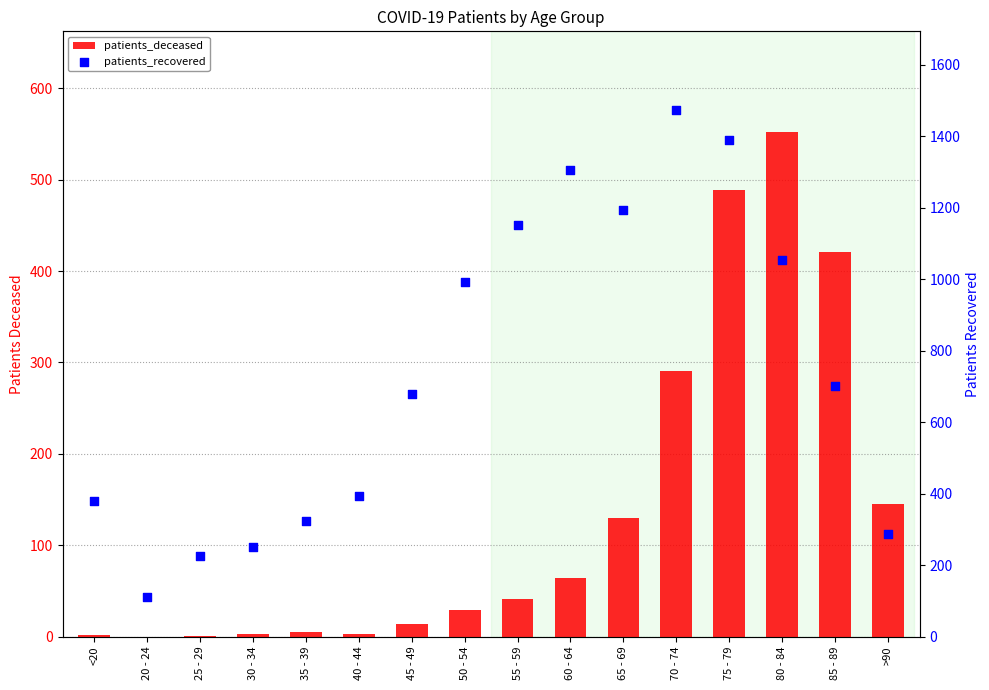

What are all the series names shown in the legend?

patients_deceased, patients_recovered